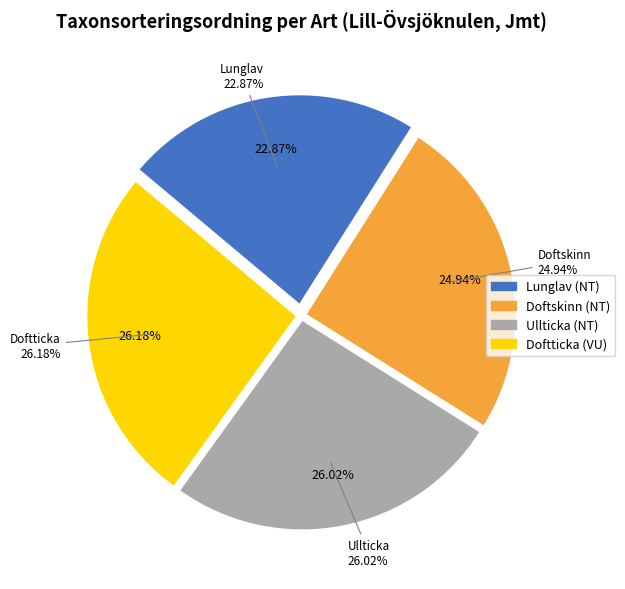

True or false: Ullticka accounts for 26% of the total.

True